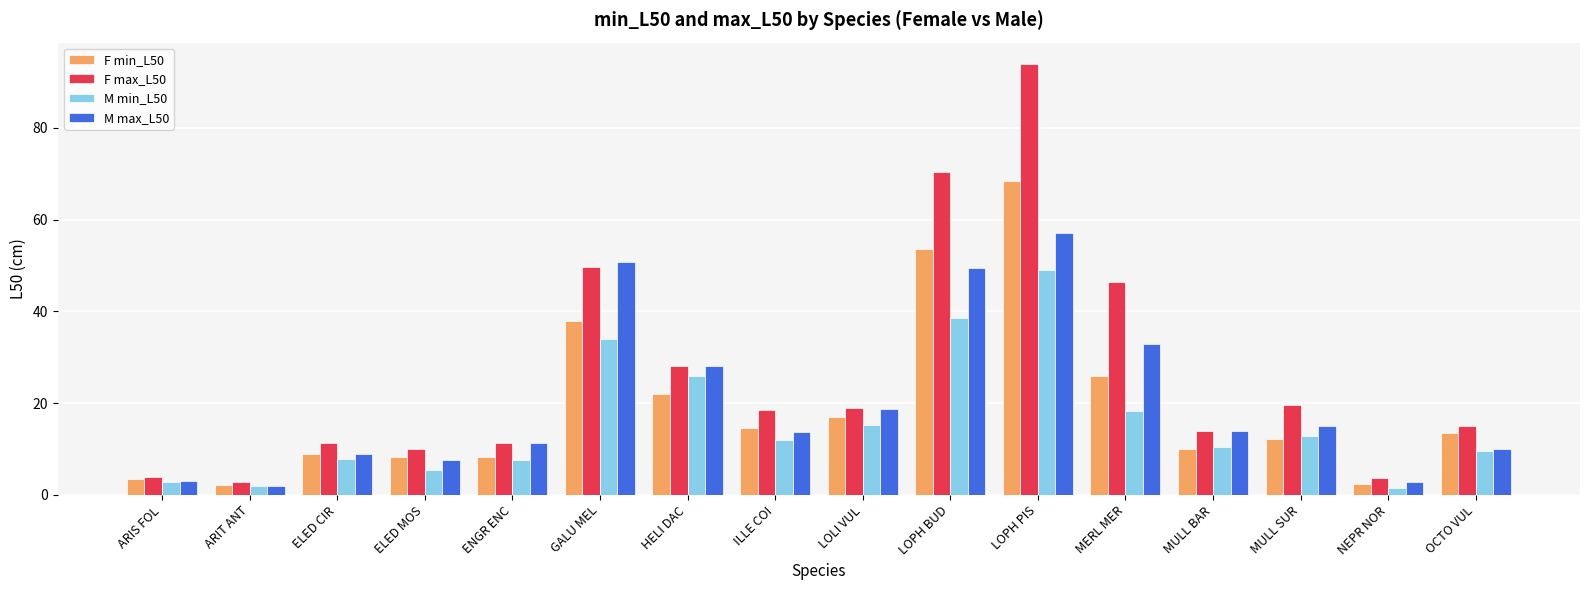

The M min_L50 series shows 8.7 at MERL MER. True or false?

False